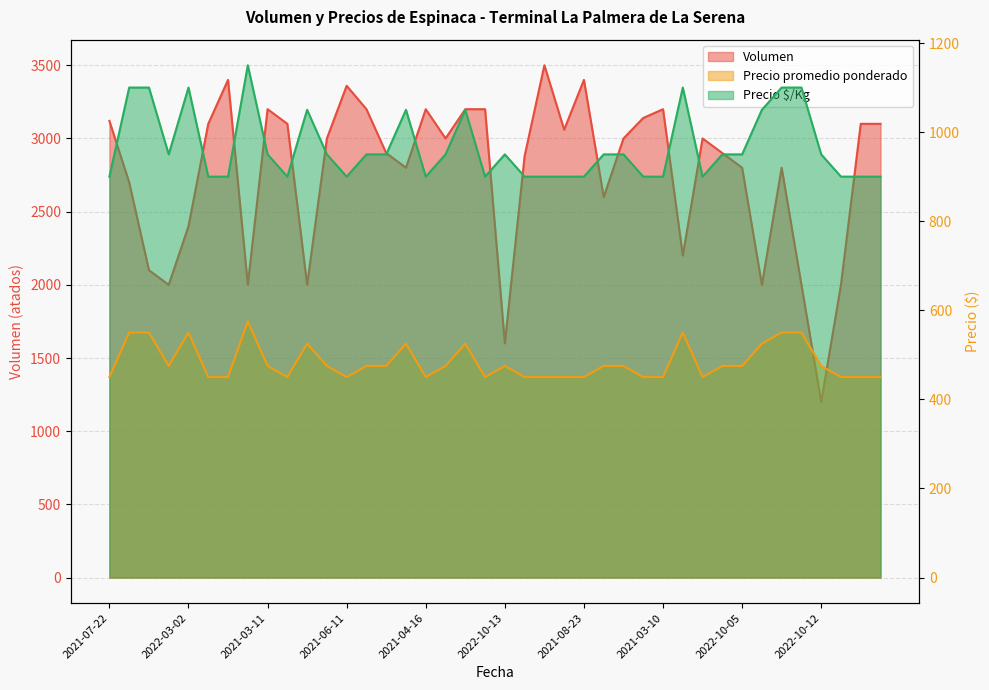

Is the value of Precio $/Kg at 2021-08-16 greater than the value of Precio promedio ponderado at 2021-05-17?

Yes